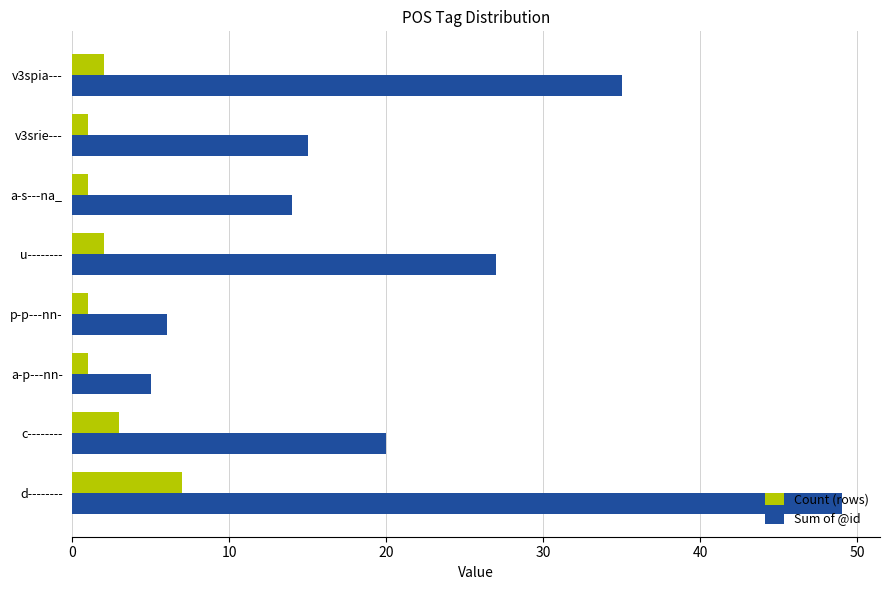

Count the number of data series in this chart.

2